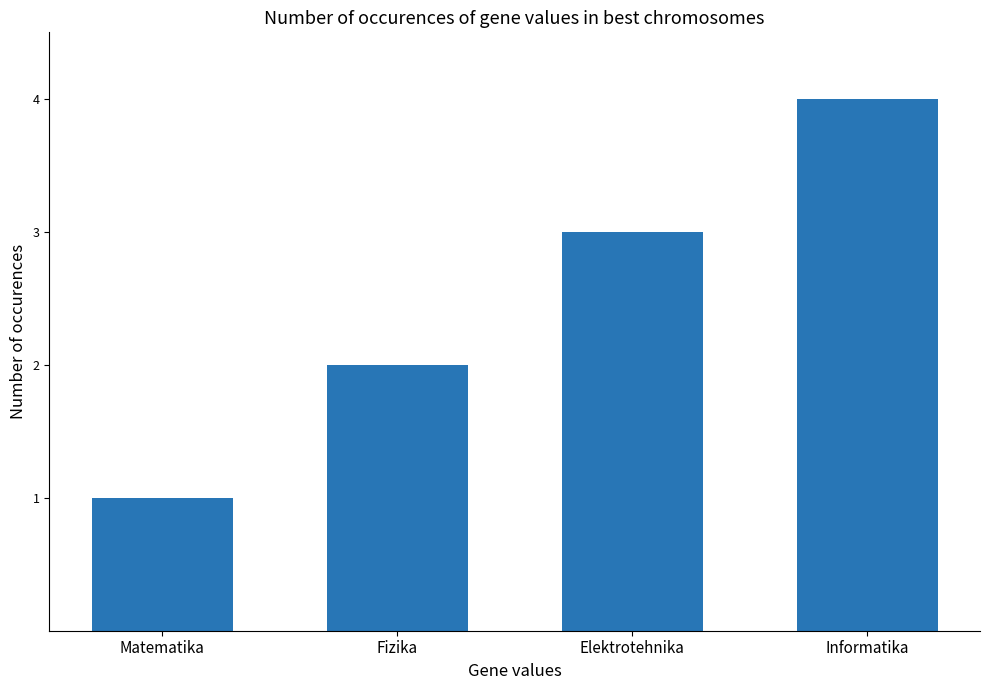

What is the minimum value shown in the chart?

1